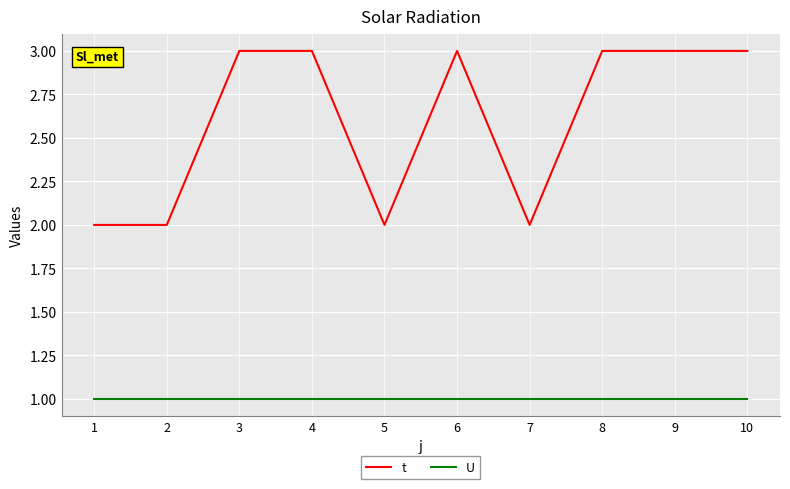

Rank the series by their maximum value, from lowest to highest.

U, t